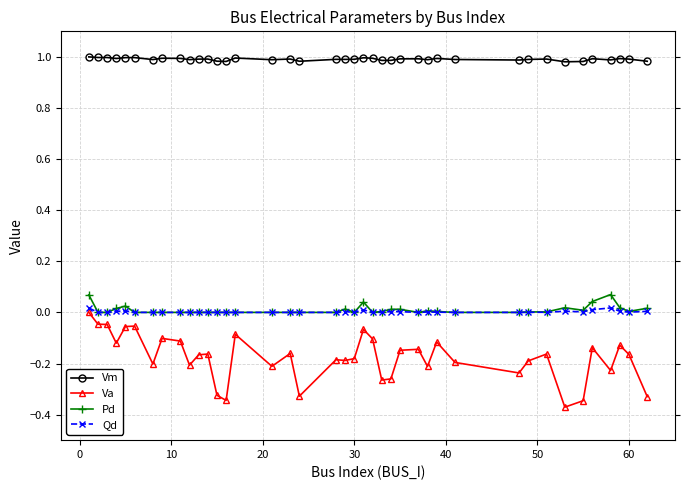

Which series has the widest spread of values?

Va